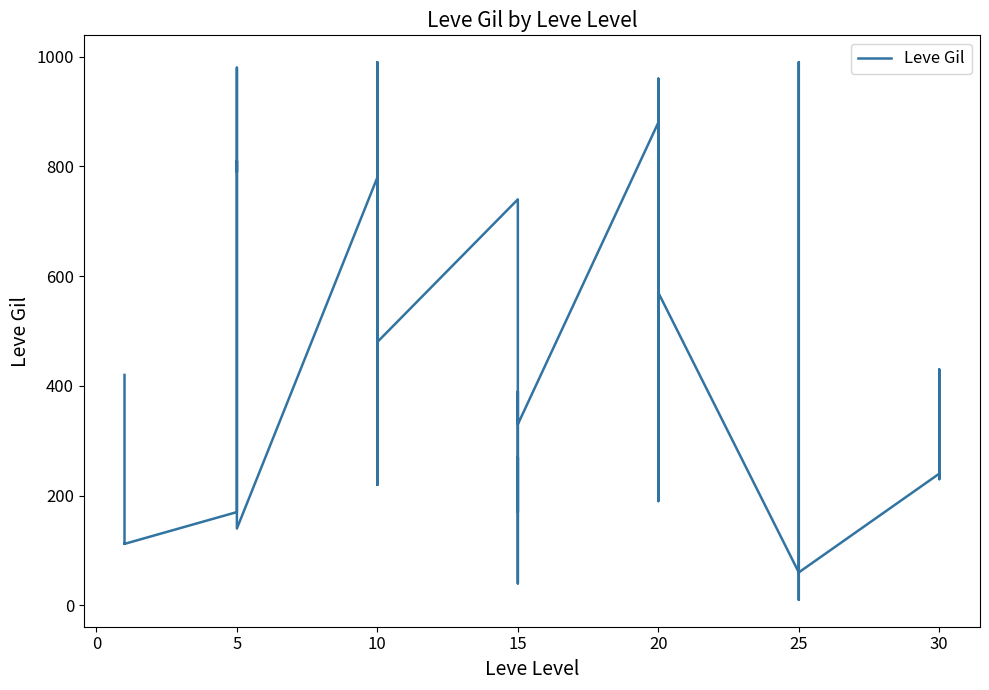

How many data points are less than 390?

20